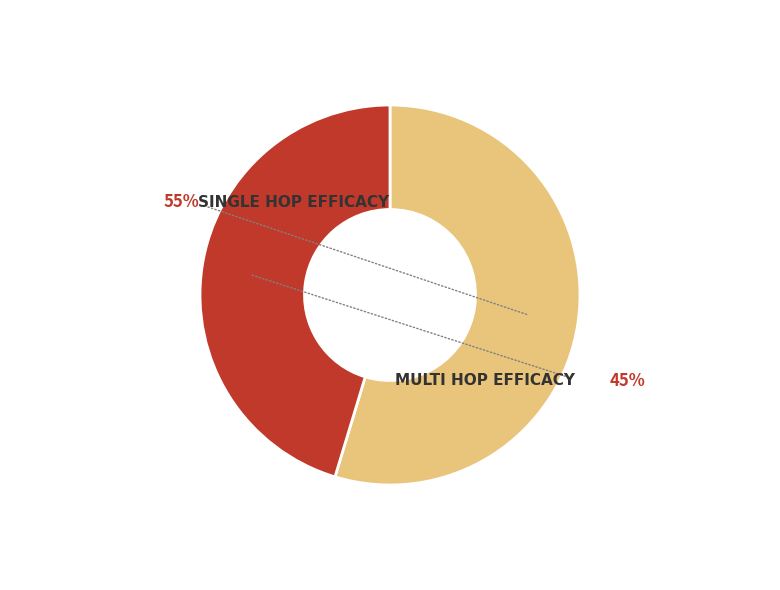

How many segments does this pie chart have?

2